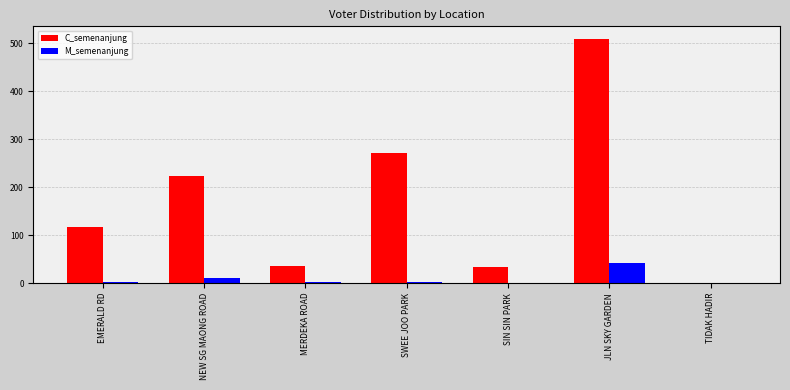

What is the total value across all series at NEW SG MAONG ROAD?

234